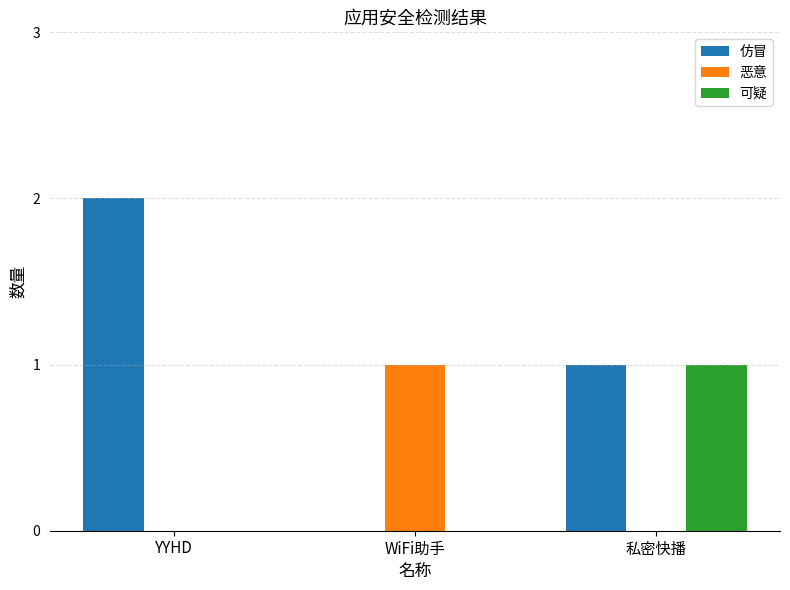

What is the sum of all 仿冒 values?

3